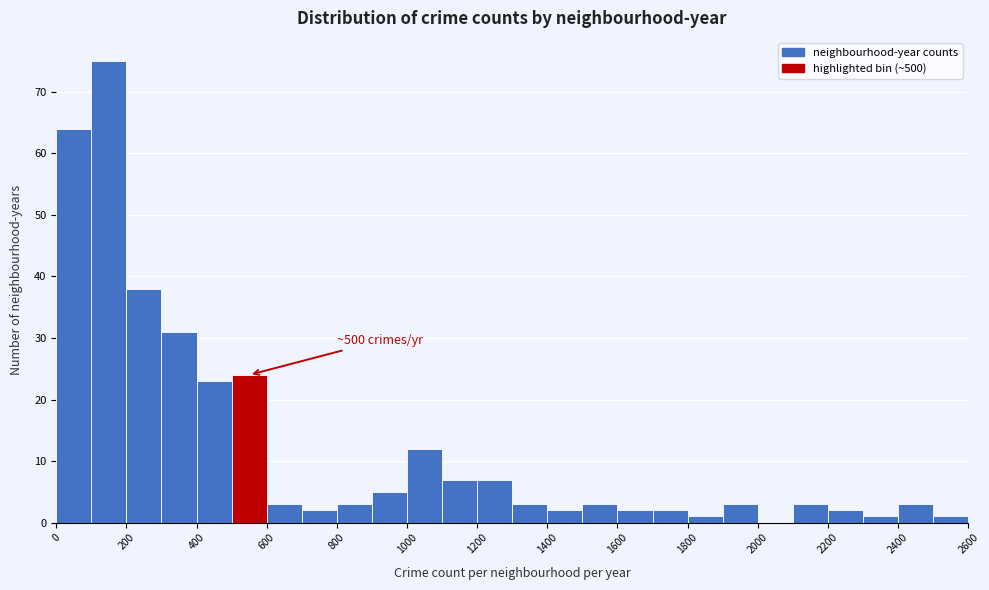

Over which range of the x-axis is the bar tallest?

100 to 200